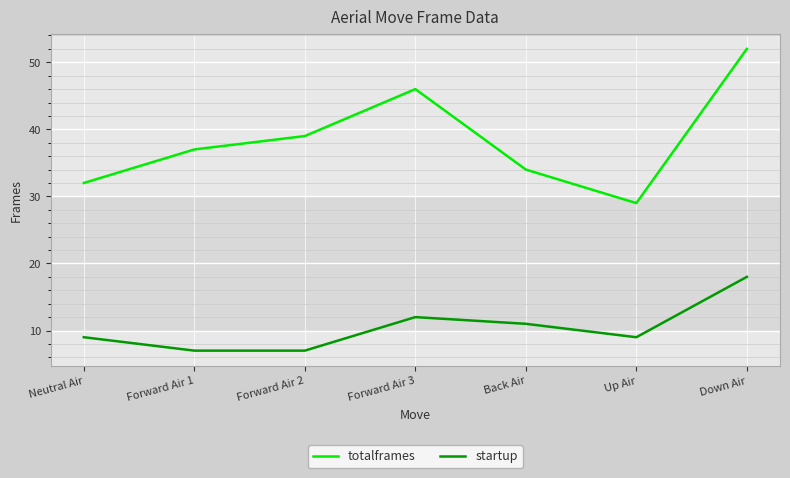

What position from the right is Forward Air 1?

6